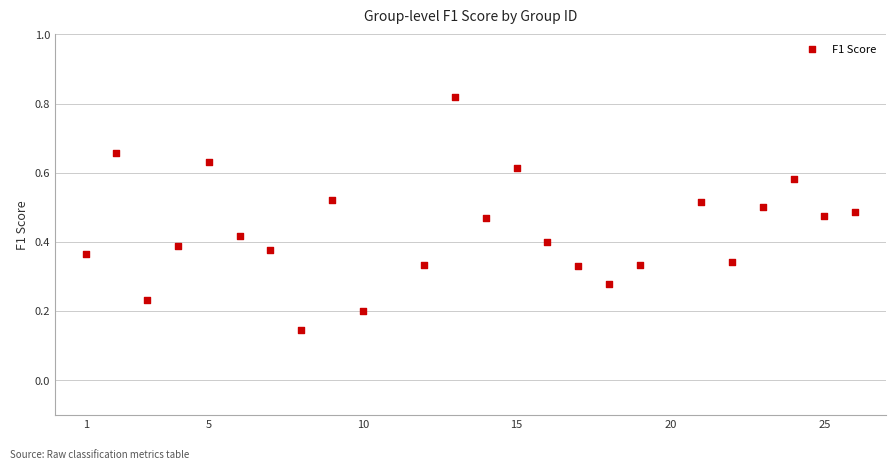

What is the range of X values (max minus min)?

25.0